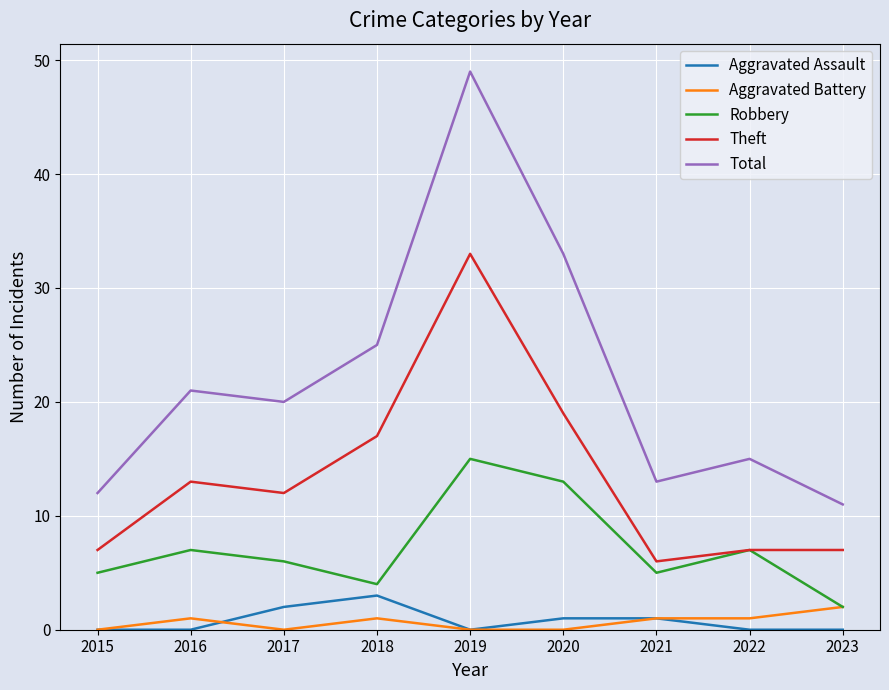

Which series has the widest spread of values?

Total